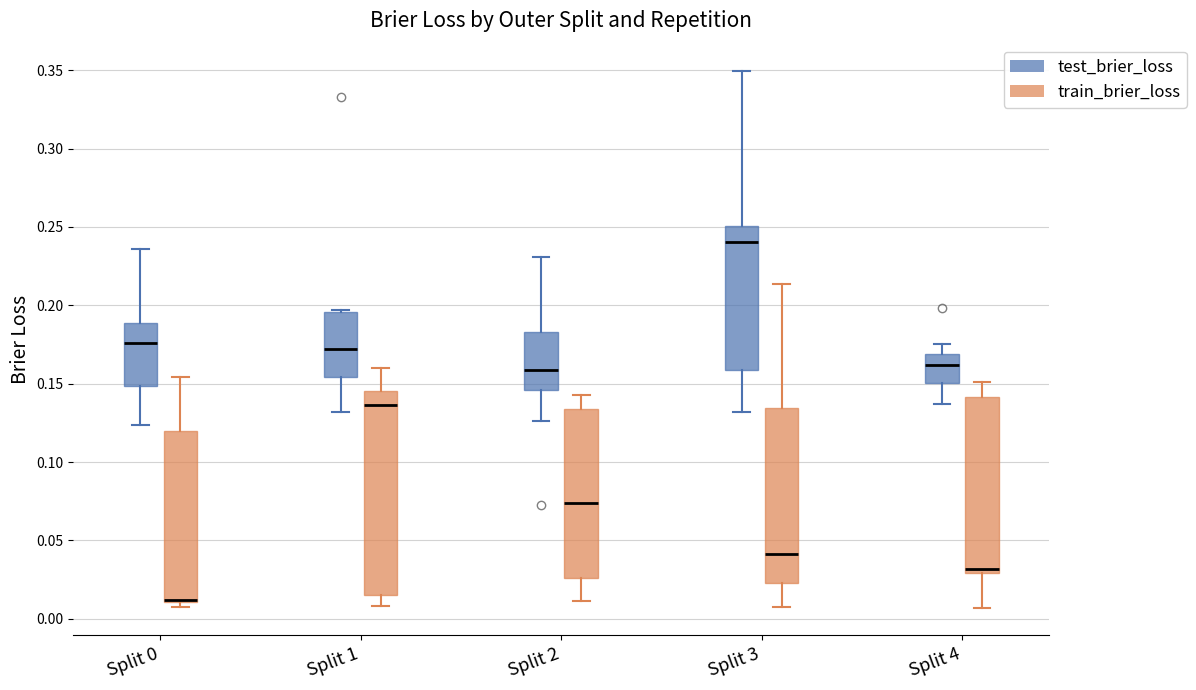

Reading left to right, transcribe this box plot: for each box, give where its median line is, the range the box spans, and where its two whiskers end, as read against the y-axis. The values are not printed on the chart, so give them approximately, as read against the axis.

Split 0 (test_brier_loss): median 0.175, box 0.150 to 0.190, whiskers 0.125 to 0.235
Split 0 (train_brier_loss): median 0.010 (drawn on the box's lower edge), box 0.010 to 0.120, whiskers 0.010 (just below the box's lower edge) to 0.155
Split 1 (test_brier_loss): median 0.170, box 0.155 to 0.195, whiskers 0.130 to 0.195
Split 1 (train_brier_loss): median 0.135, box 0.015 to 0.145, whiskers 0.010 to 0.160
Split 2 (test_brier_loss): median 0.160, box 0.145 to 0.185, whiskers 0.125 to 0.230
Split 2 (train_brier_loss): median 0.075, box 0.025 to 0.135, whiskers 0.010 to 0.145
Split 3 (test_brier_loss): median 0.240, box 0.160 to 0.250, whiskers 0.130 to 0.350
Split 3 (train_brier_loss): median 0.040, box 0.025 to 0.135, whiskers 0.005 to 0.215
Split 4 (test_brier_loss): median 0.160, box 0.150 to 0.170, whiskers 0.135 to 0.175
Split 4 (train_brier_loss): median 0.030 (just above the box's lower edge), box 0.030 to 0.140, whiskers 0.005 to 0.150